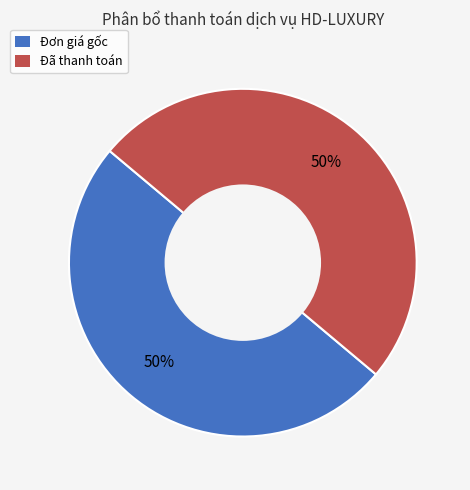

To the nearest percent, what is the average slice percentage?

50%